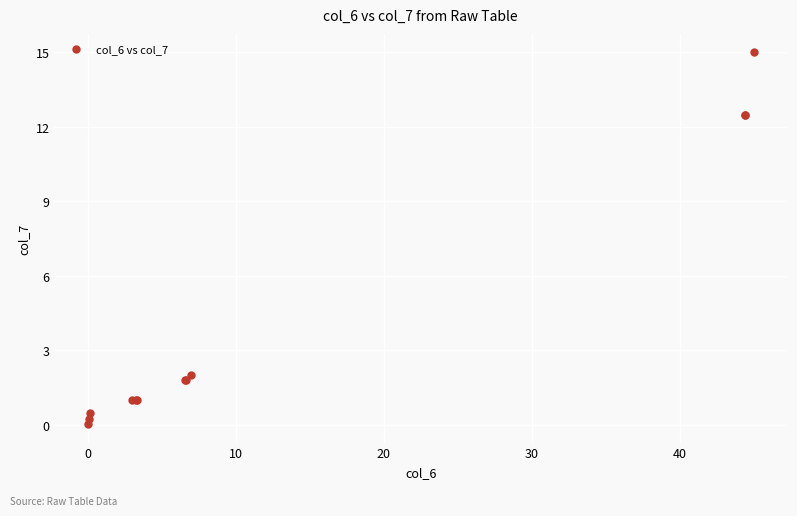

What Y value in the scatter plot is closest to 7?

2.0